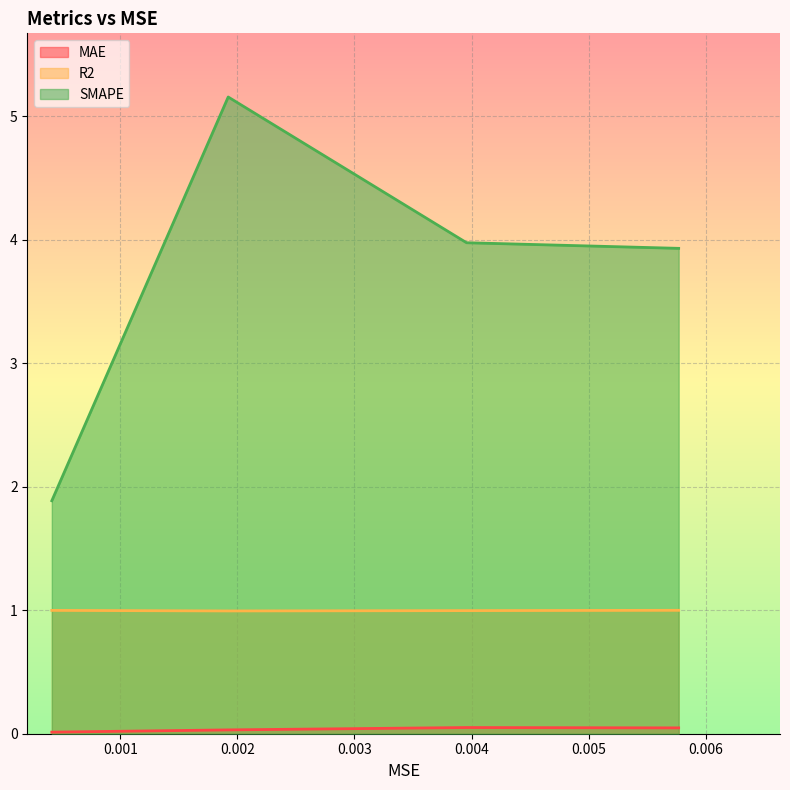

Which series has the widest spread of values?

SMAPE